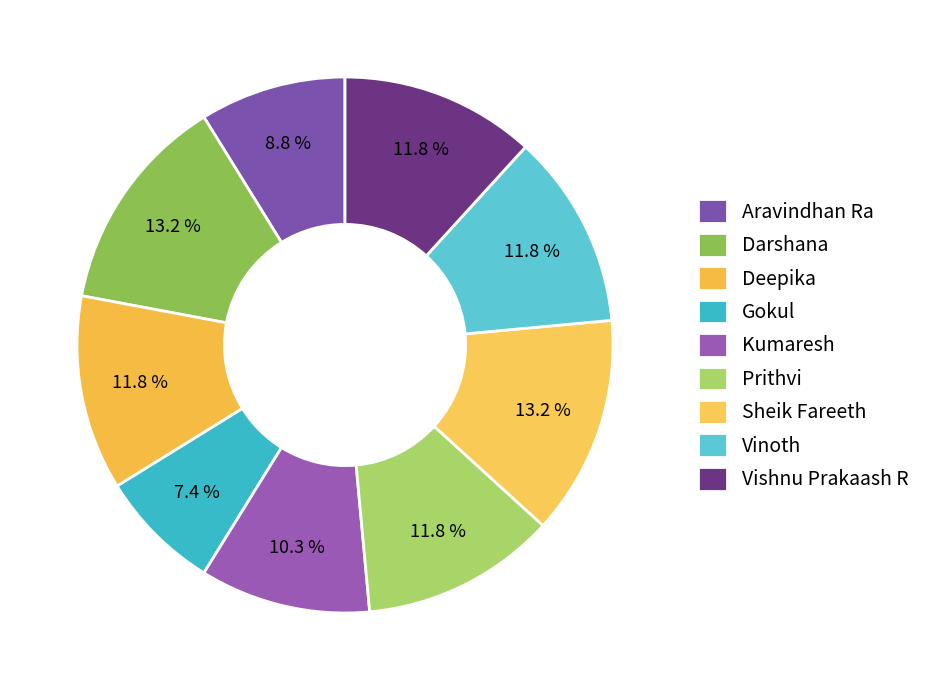

Is it true that Deepika is 12% of the pie?

True